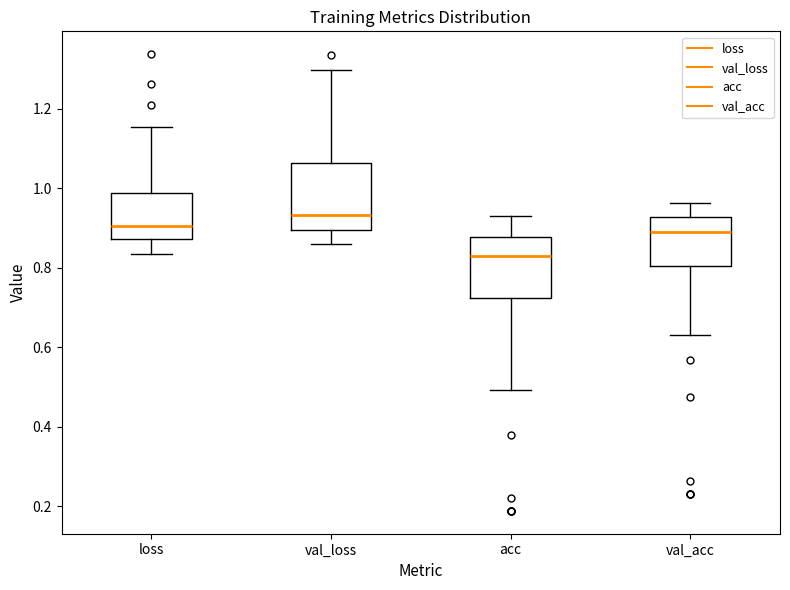

Reading left to right, read every box against the y-axis: the position of its median line, the range the box covers, and the ends of its whiskers. The values are not printed on the chart, so give them approximately, as read against the axis.

loss: median 0.90, box 0.88 to 0.98, whiskers 0.84 to 1.16
val_loss: median 0.94, box 0.90 to 1.06, whiskers 0.86 to 1.30
acc: median 0.82, box 0.72 to 0.88, whiskers 0.50 to 0.92
val_acc: median 0.90, box 0.80 to 0.92, whiskers 0.64 to 0.96